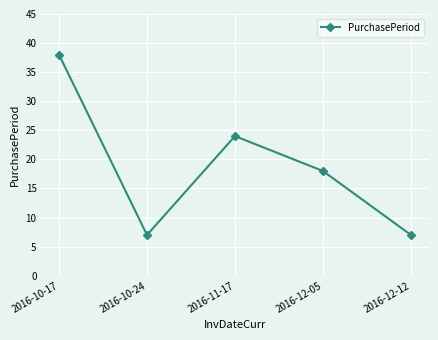

How many points are higher than both their immediate neighbors (excluding endpoints)?

1